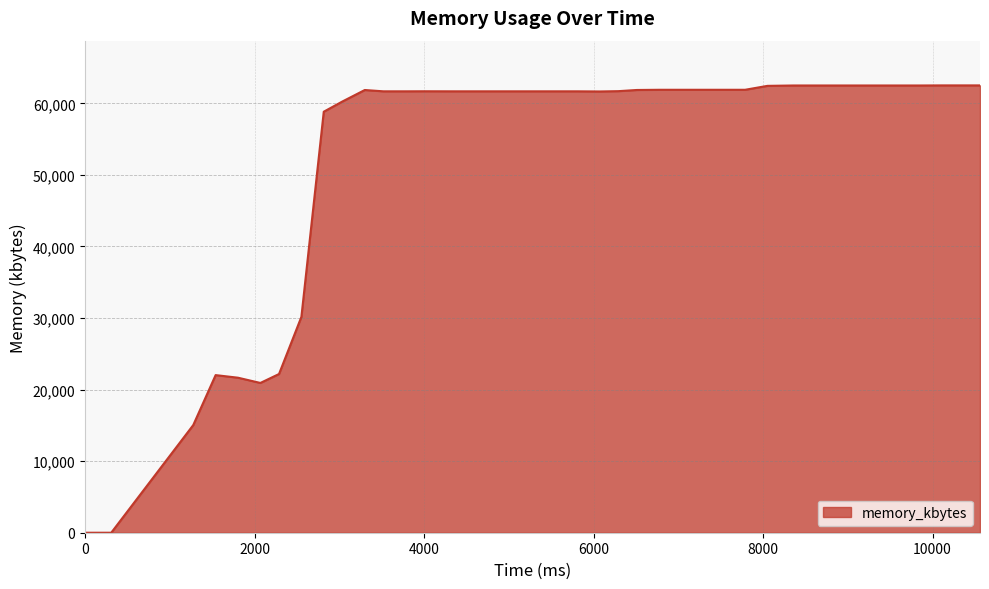

What is the maximum value shown in the chart?

62504